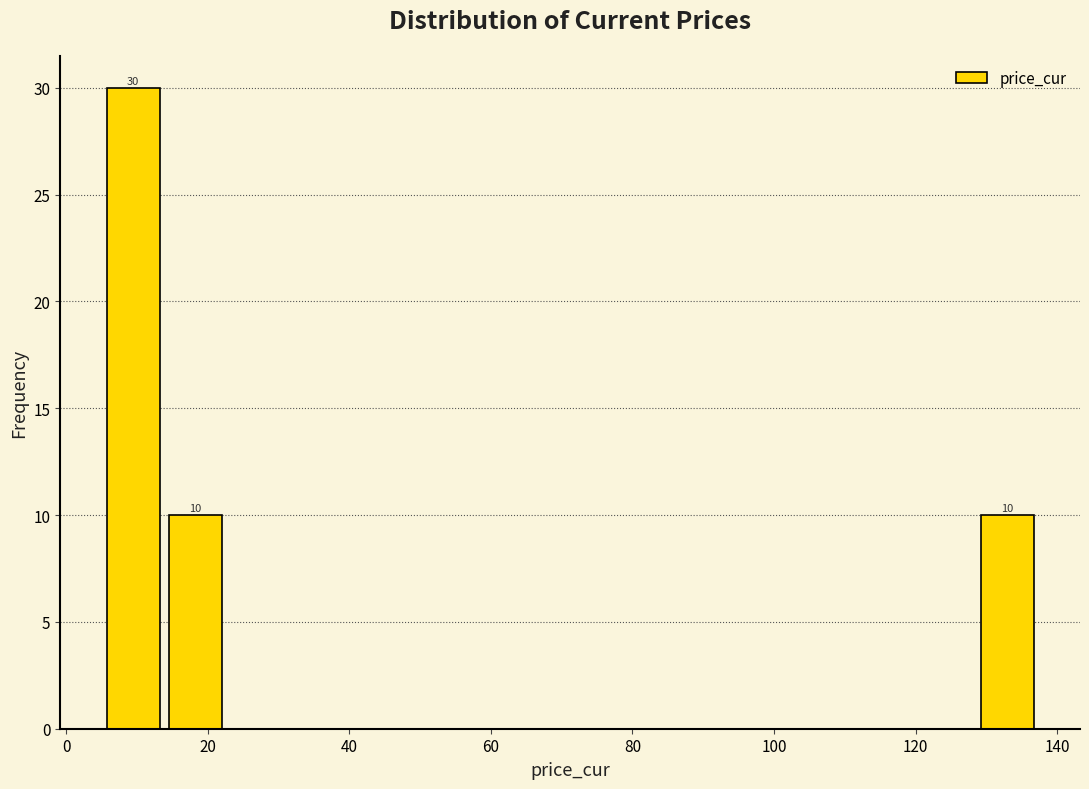

Over which range of the x-axis is the bar tallest?

6 to 14